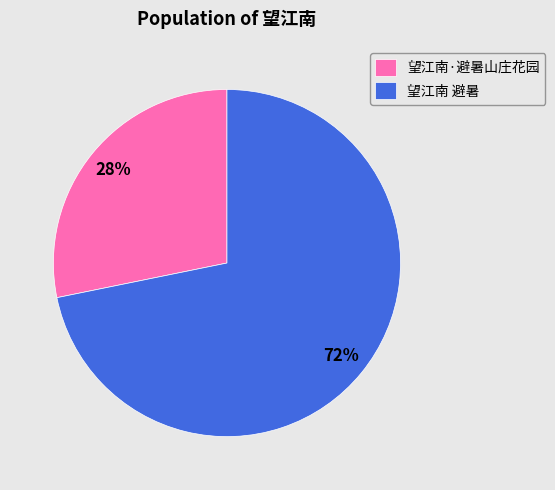

To the nearest percent, what is the combined percentage of 望江南 避暑 and 望江南·避暑山庄花园?

100%